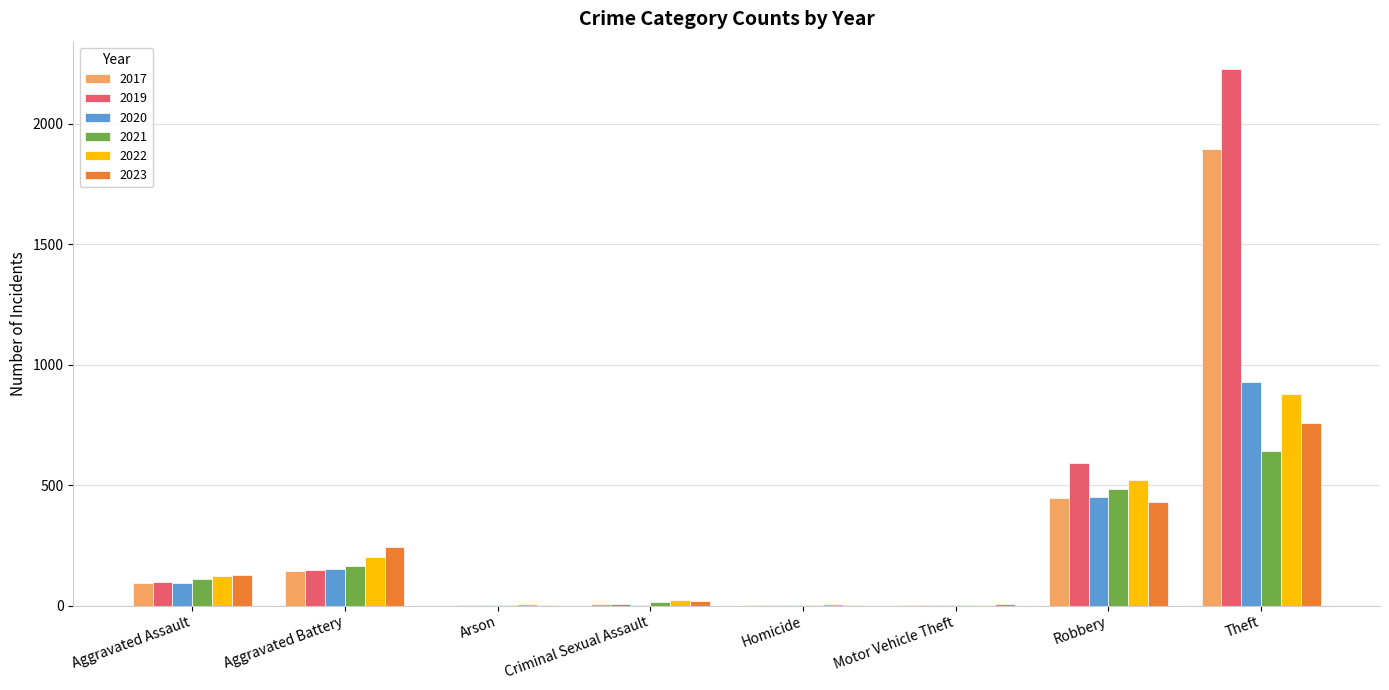

What is the highest value of the 2022 series?

880